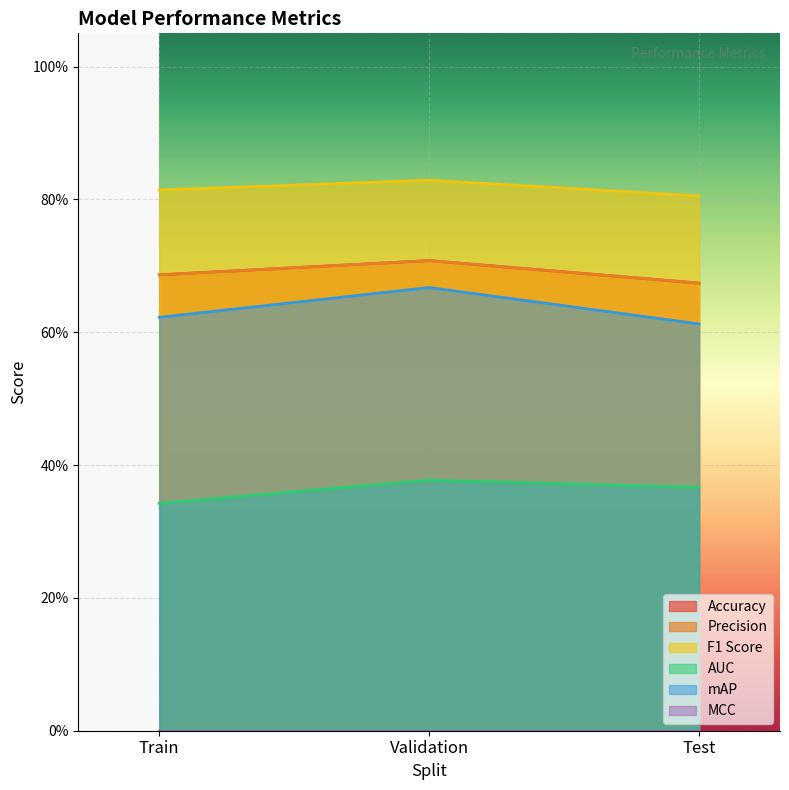

The AUC series shows 0.1 at Validation. True or false?

False